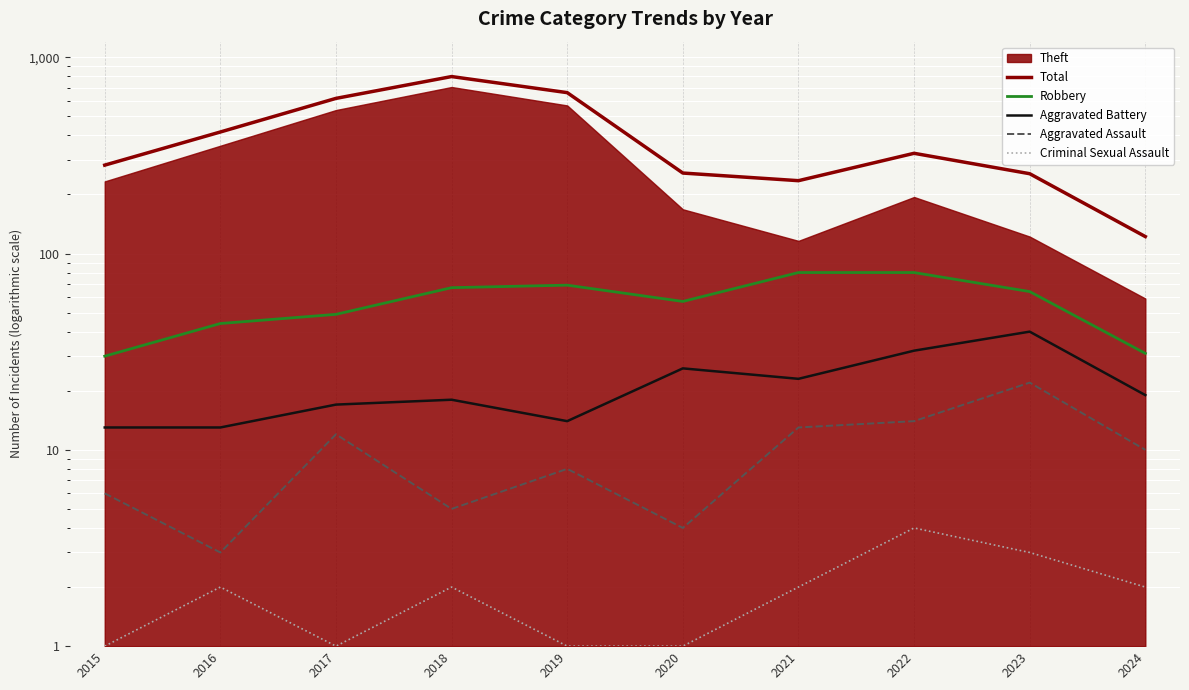

What is the difference between the Robbery values at 2018 and 2022?

13